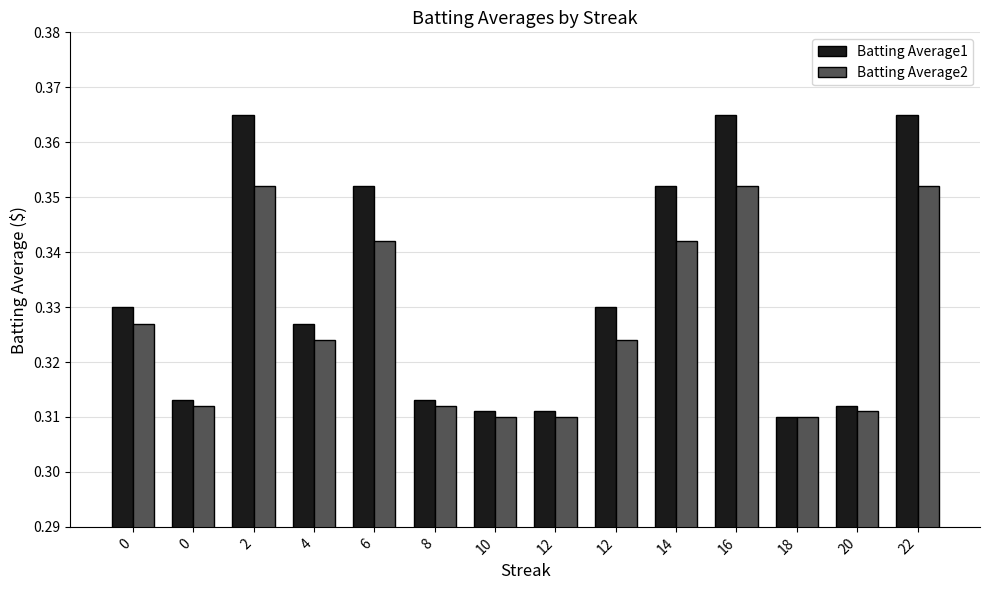

What is the total value across all series at 16?

0.7